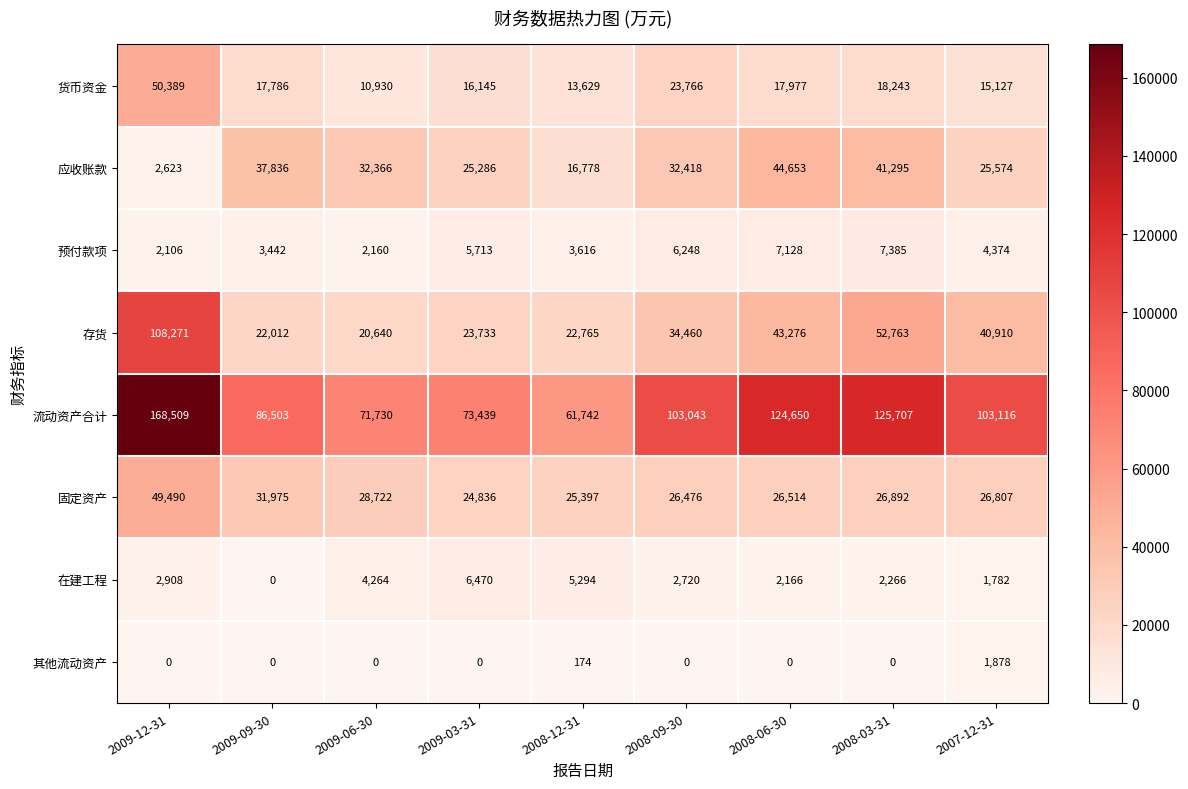

Where does the 货币资金 series first go above 17786?

2009-12-31